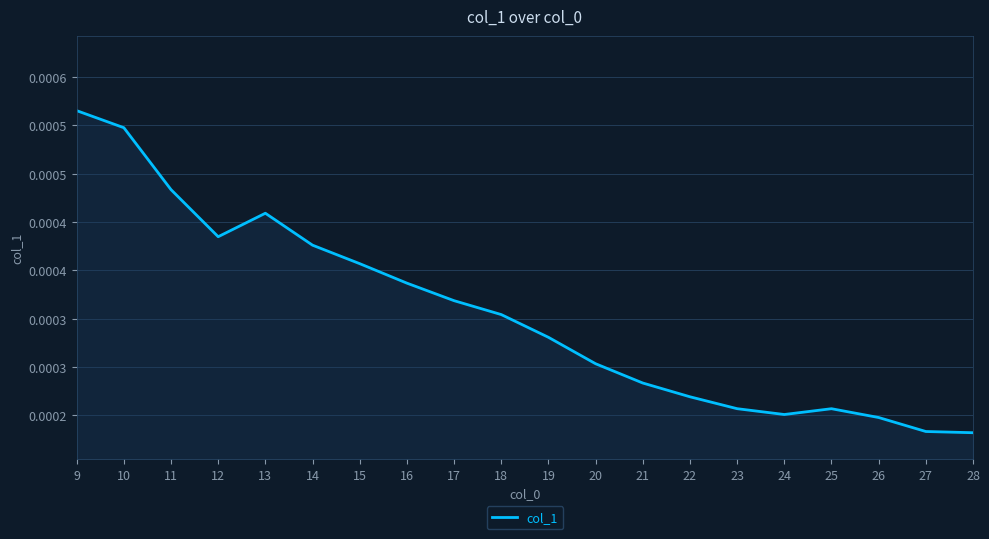

How many interior local valleys (lower than both neighbors) does the data have?

2